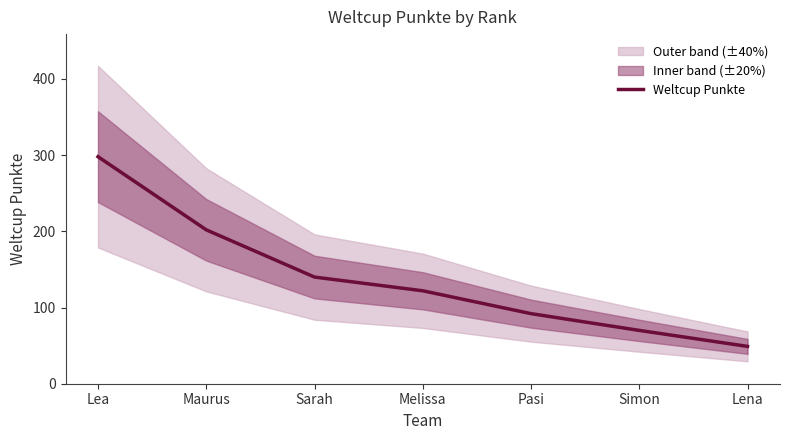

Which category has the lowest value across all series?

Lena